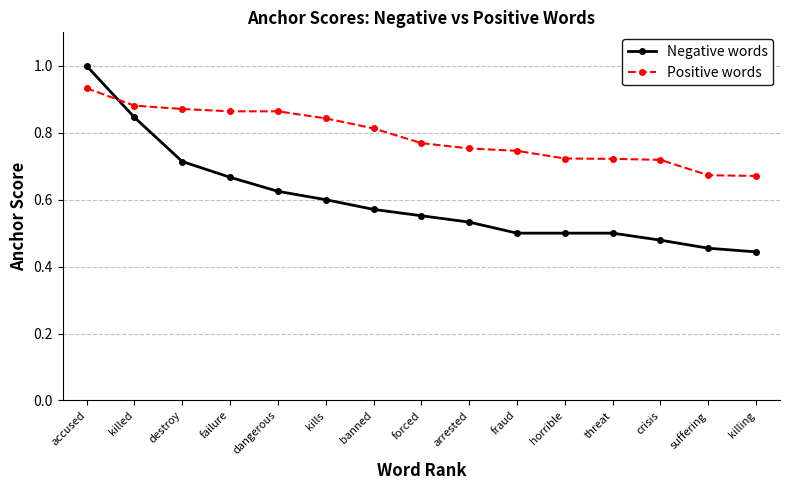

How many data points does each series have?

15